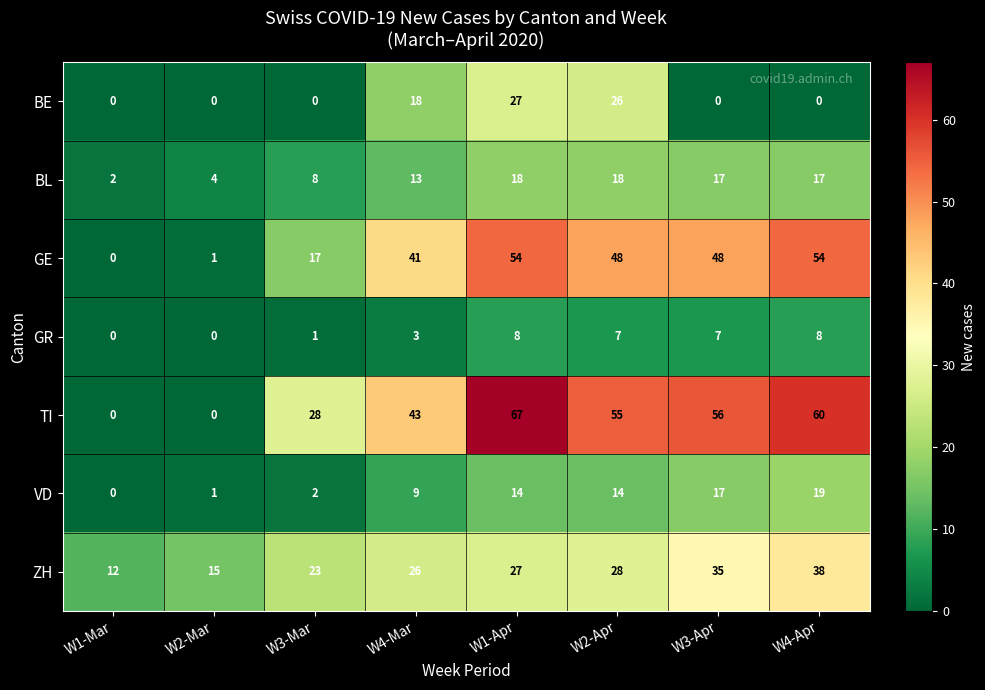

At which category is the sum across all series the highest?

W1-Apr